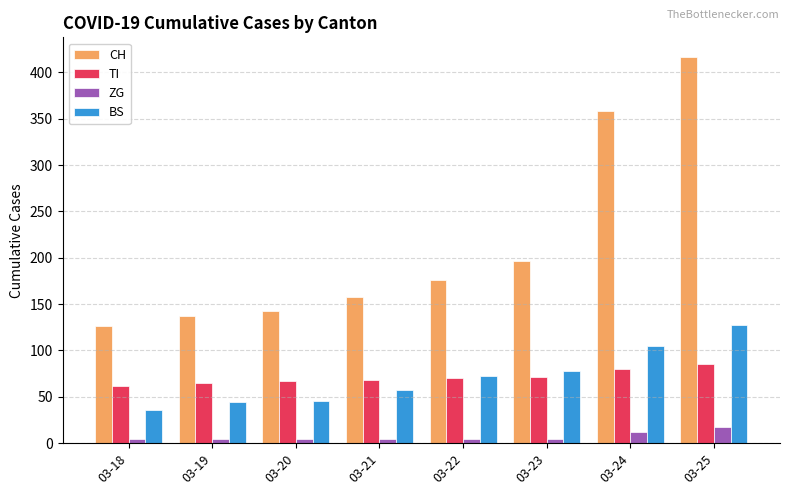

The value of TI at 03-22 is 70. True or false?

True